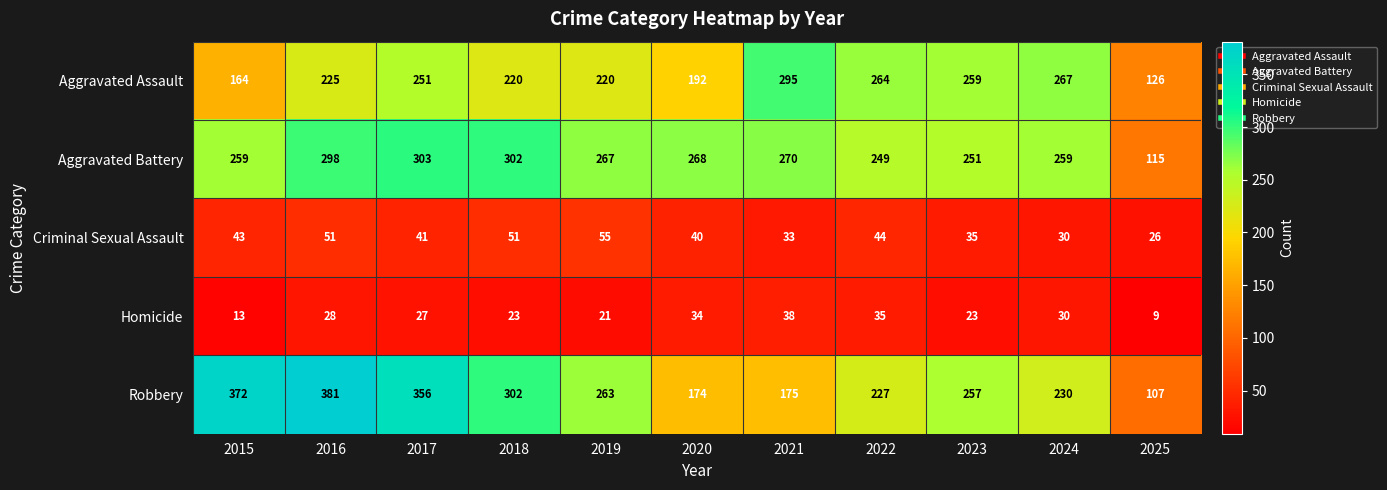

Which label corresponds to the largest value in the chart?

2016